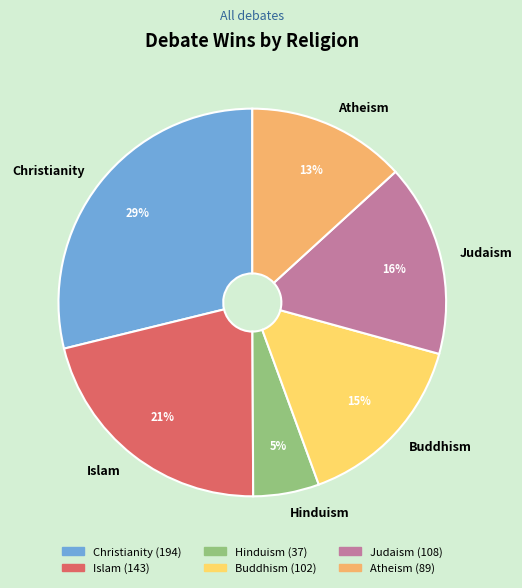

Is Buddhism the majority of the pie?

No